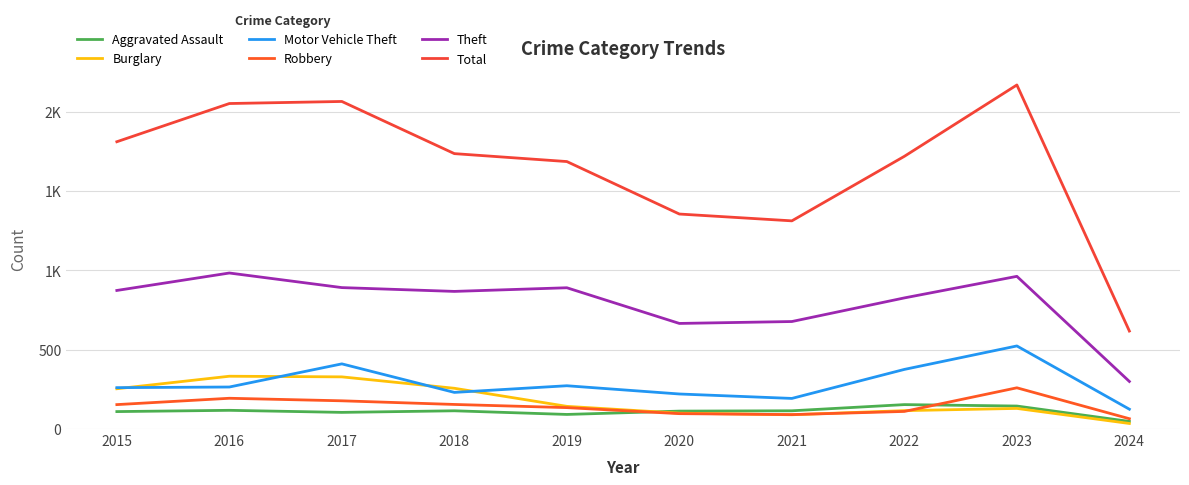

In Theft, how many points are higher than both neighbors (excluding endpoints)?

3